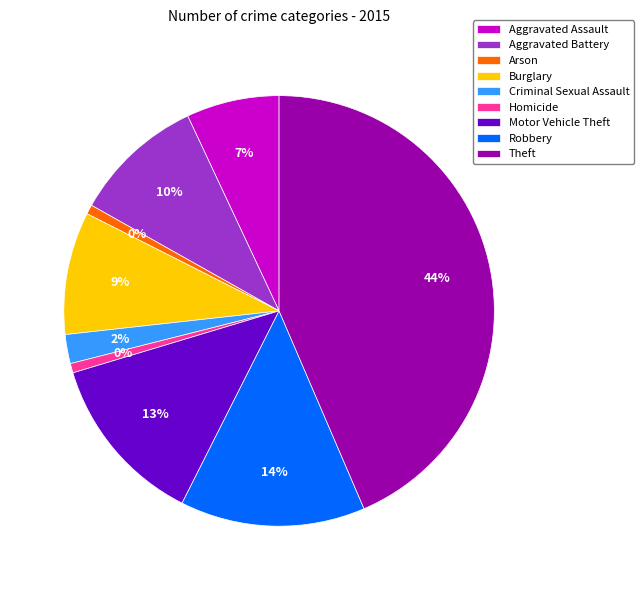

How many slices are in this pie chart?

9